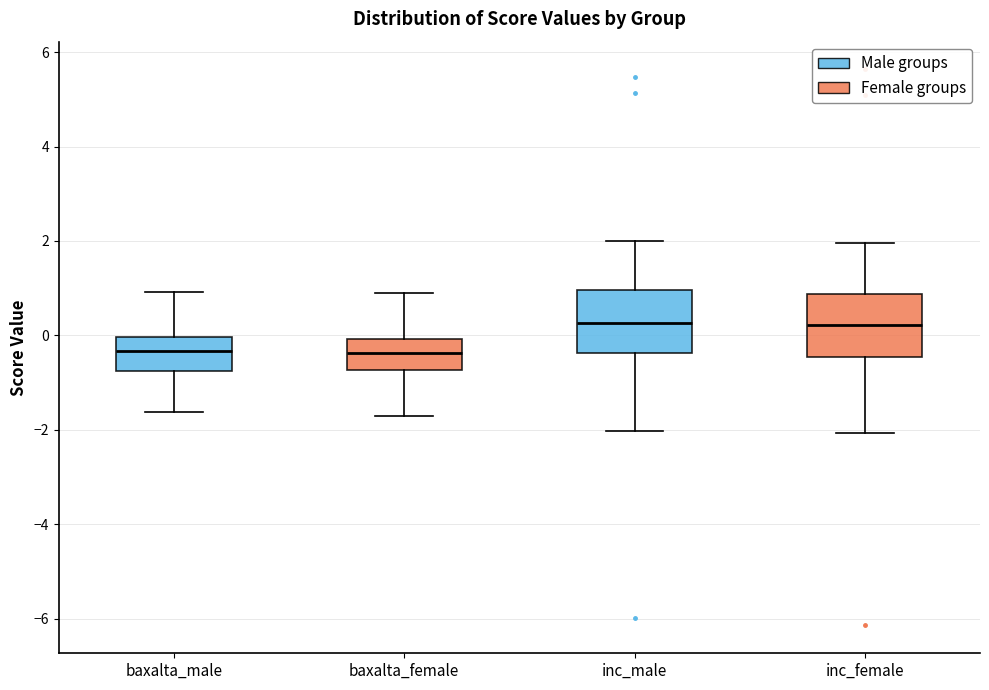

Reading left to right, transcribe this box plot: for each box, give where its median line is, the range the box spans, and where its two whiskers end, as read against the y-axis. The values are not printed on the chart, so give them approximately, as read against the axis.

baxalta_male: median -0.4, box -0.8 to 0.0, whiskers -1.6 to 1.0
baxalta_female: median -0.4, box -0.8 to 0.0, whiskers -1.8 to 1.0
inc_male: median 0.2, box -0.4 to 1.0, whiskers -2.0 to 2.0
inc_female: median 0.2, box -0.4 to 0.8, whiskers -2.0 to 2.0